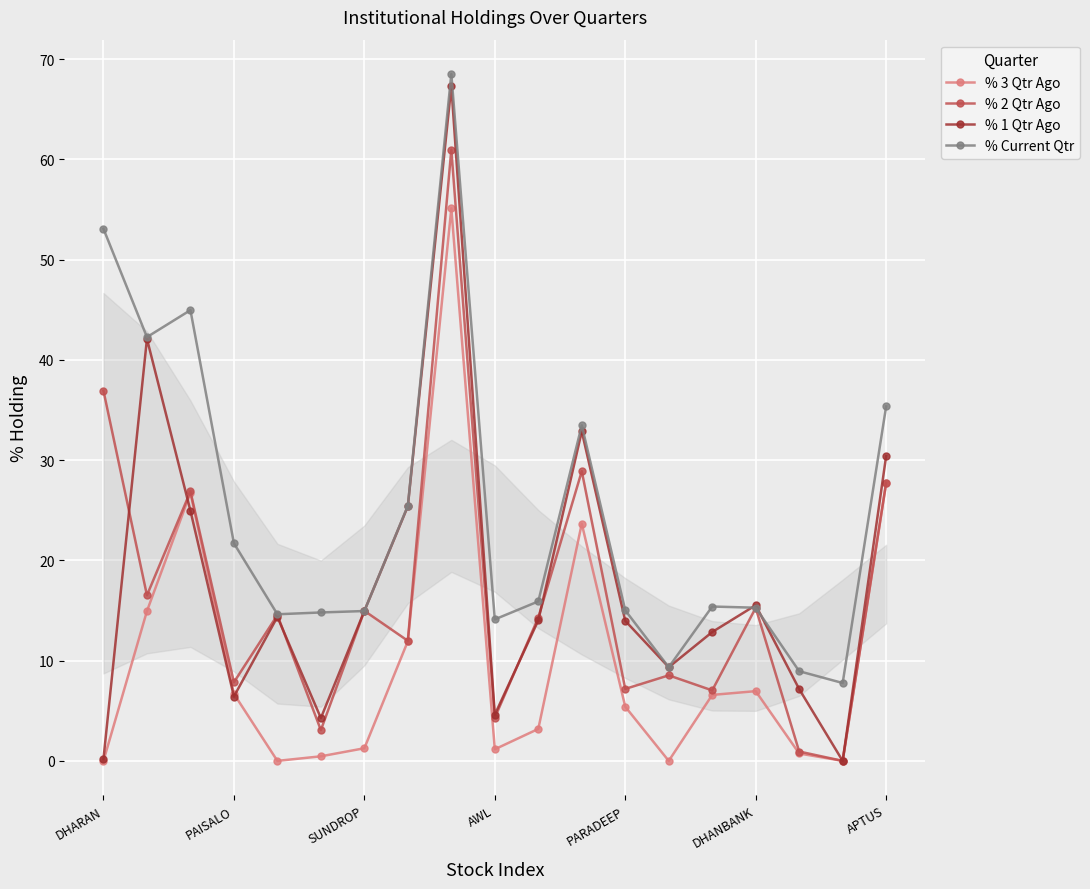

Which series has the widest spread of values?

% 1 Qtr Ago